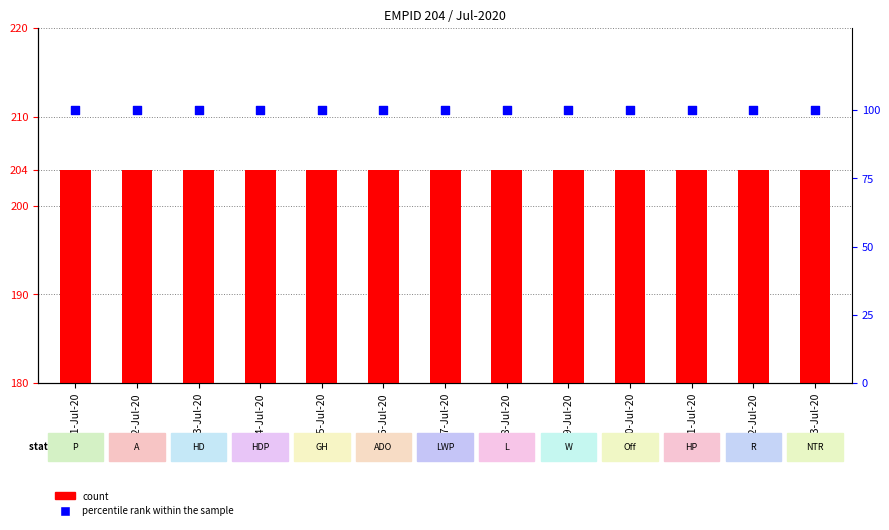

Is the value of percentile rank within the sample at 05-Jul-20 greater than the value of count at 01-Jul-20?

No